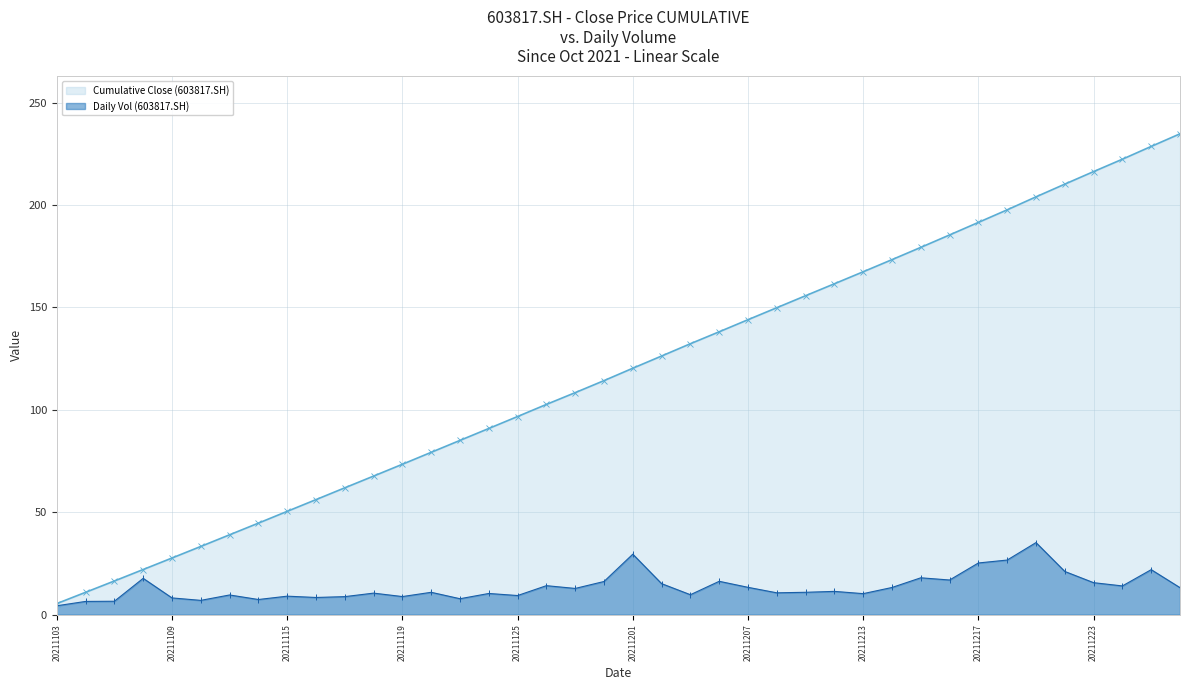

Count the number of categories in the chart.

40